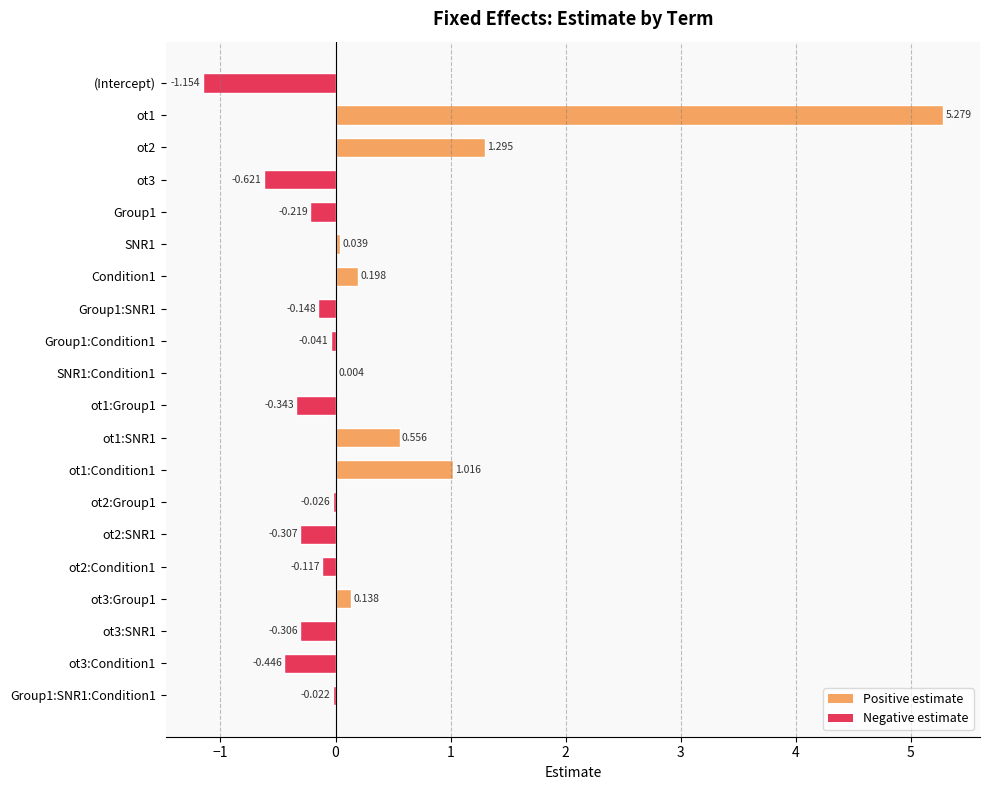

How many data points does each series have?

20